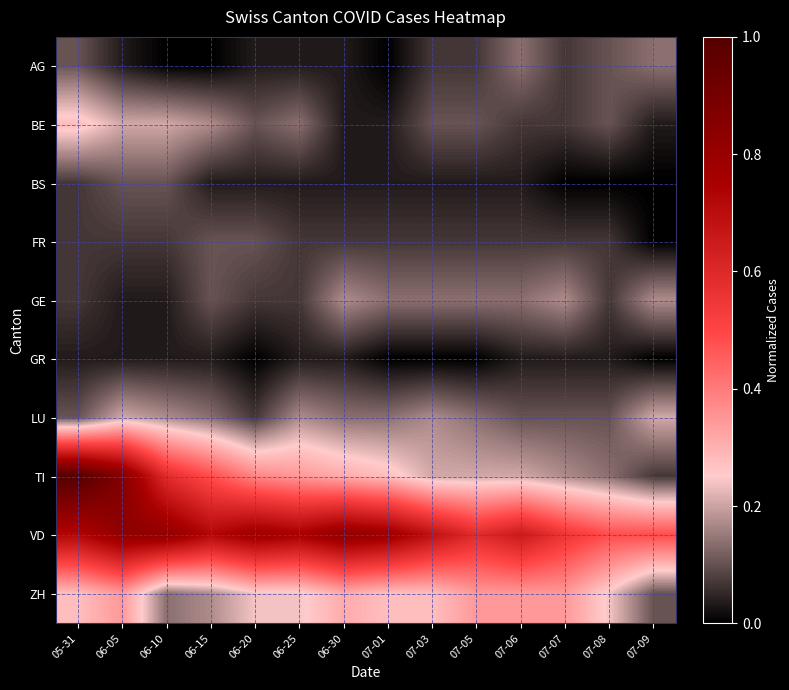

Reading left to right, list all the values displayed in this chart.

AG: 05-31=0.1	06-05=0.0	06-10=0.0	06-15=0.0	06-20=0.0	06-25=0.0	06-30=0.0	07-01=0.0	07-03=0.1	07-05=0.1	07-06=0.1	07-07=0.1	07-08=0.1	07-09=0.1
BE: 05-31=0.3	06-05=0.2	06-10=0.2	06-15=0.2	06-20=0.1	06-25=0.1	06-30=0.0	07-01=0.0	07-03=0.1	07-05=0.1	07-06=0.1	07-07=0.1	07-08=0.1	07-09=0.0
BS: 05-31=0.1	06-05=0.1	06-10=0.1	06-15=0.0	06-20=0.0	06-25=0.0	06-30=0.0	07-01=0.0	07-03=0.0	07-05=0.0	07-06=0.0	07-07=0.0	07-08=0.0	07-09=0.0
FR: 05-31=0.1	06-05=0.1	06-10=0.1	06-15=0.1	06-20=0.1	06-25=0.1	06-30=0.1	07-01=0.1	07-03=0.1	07-05=0.1	07-06=0.1	07-07=0.1	07-08=0.1	07-09=0.0
GE: 05-31=0.1	06-05=0.0	06-10=0.0	06-15=0.1	06-20=0.1	06-25=0.1	06-30=0.2	07-01=0.1	07-03=0.1	07-05=0.1	07-06=0.1	07-07=0.2	07-08=0.1	07-09=0.2
GR: 05-31=0.0	06-05=0.0	06-10=0.0	06-15=0.0	06-20=0.0	06-25=0.0	06-30=0.0	07-01=0.0	07-03=0.0	07-05=0.0	07-06=0.0	07-07=0.0	07-08=0.0	07-09=0.0
LU: 05-31=0.1	06-05=0.2	06-10=0.2	06-15=0.1	06-20=0.1	06-25=0.2	06-30=0.1	07-01=0.1	07-03=0.2	07-05=0.1	07-06=0.1	07-07=0.1	07-08=0.1	07-09=0.2
TI: 05-31=1.0	06-05=0.9	06-10=0.6	06-15=0.5	06-20=0.4	06-25=0.3	06-30=0.3	07-01=0.3	07-03=0.2	07-05=0.2	07-06=0.2	07-07=0.2	07-08=0.1	07-09=0.1
VD: 05-31=0.7	06-05=0.8	06-10=0.8	06-15=0.7	06-20=0.8	06-25=0.8	06-30=0.8	07-01=0.8	07-03=0.7	07-05=0.6	07-06=0.7	07-07=0.6	07-08=0.5	07-09=0.5
ZH: 05-31=0.3	06-05=0.3	06-10=0.1	06-15=0.2	06-20=0.2	06-25=0.2	06-30=0.3	07-01=0.3	07-03=0.3	07-05=0.3	07-06=0.3	07-07=0.3	07-08=0.2	07-09=0.1